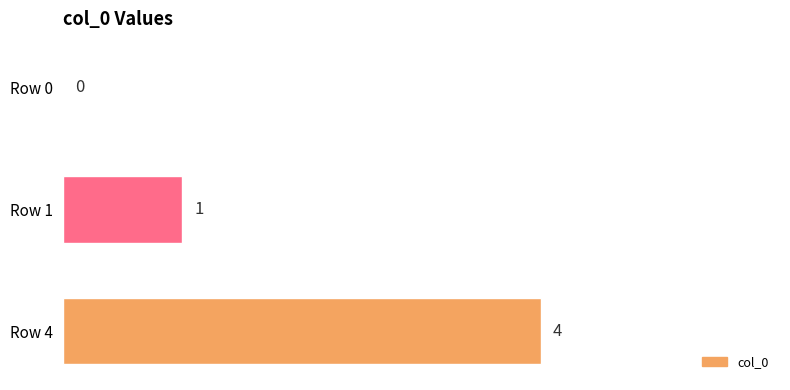

Is it true that the value at Row 0 is 0?

True